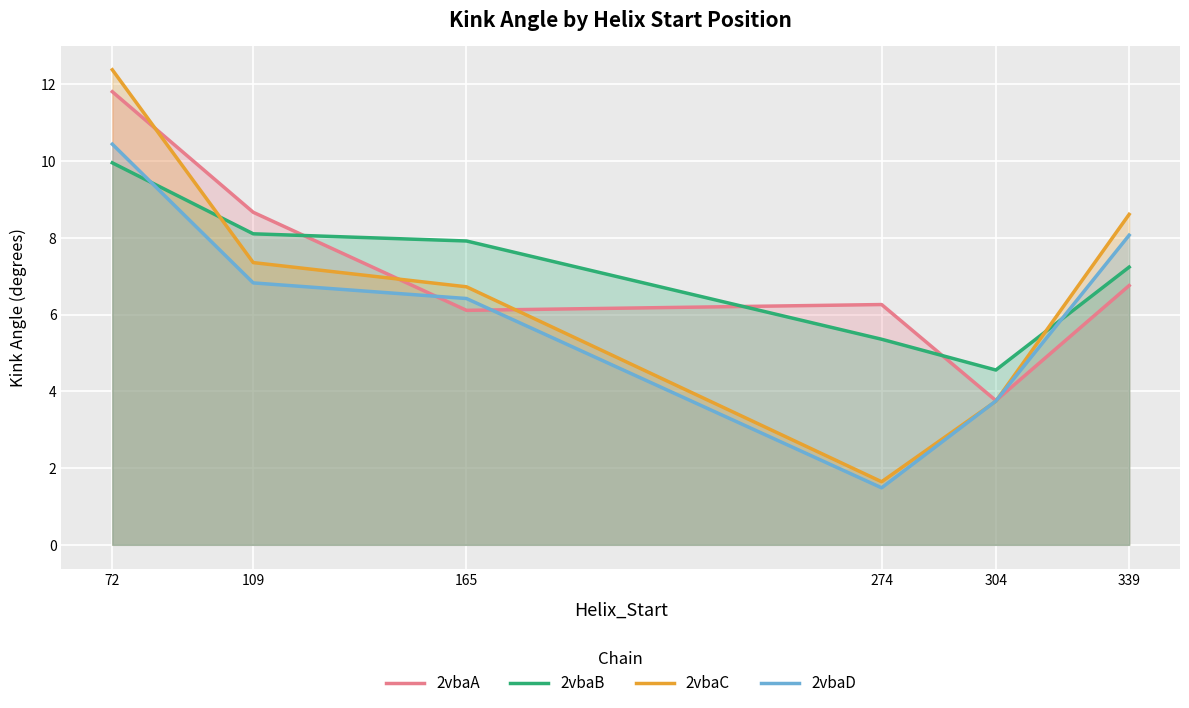

How many lines are shown in the chart?

4